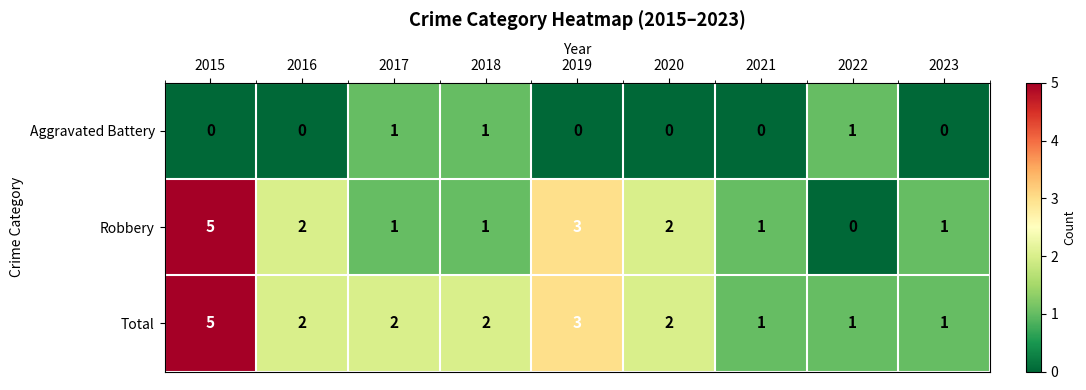

Which series has the largest total across all categories?

Total